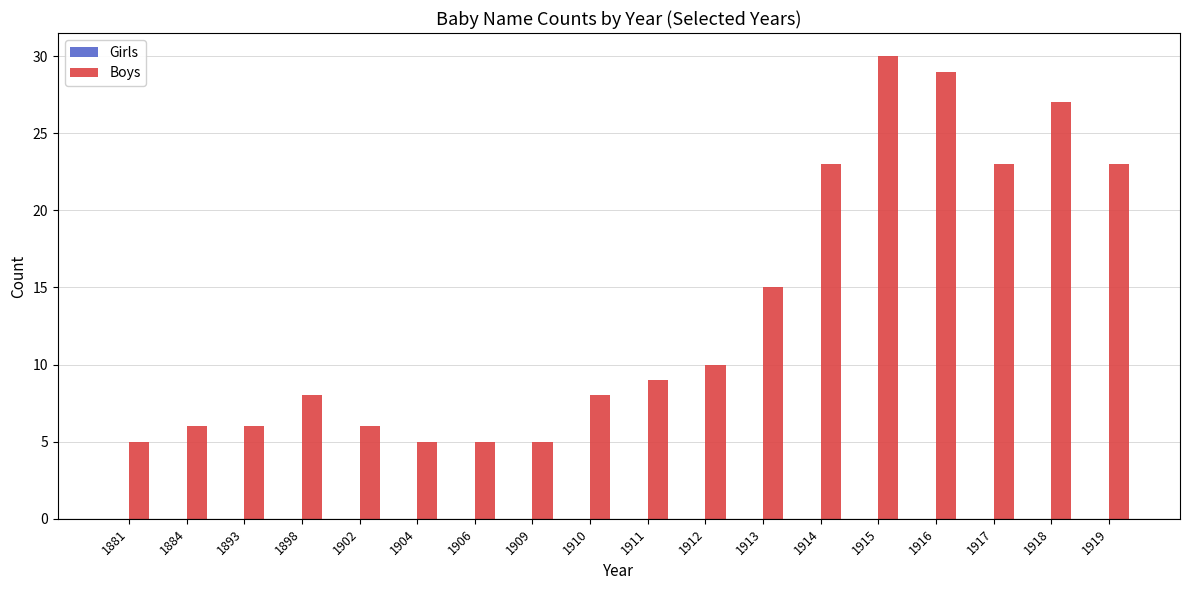

What is the value of the 16th bar from the left?

23